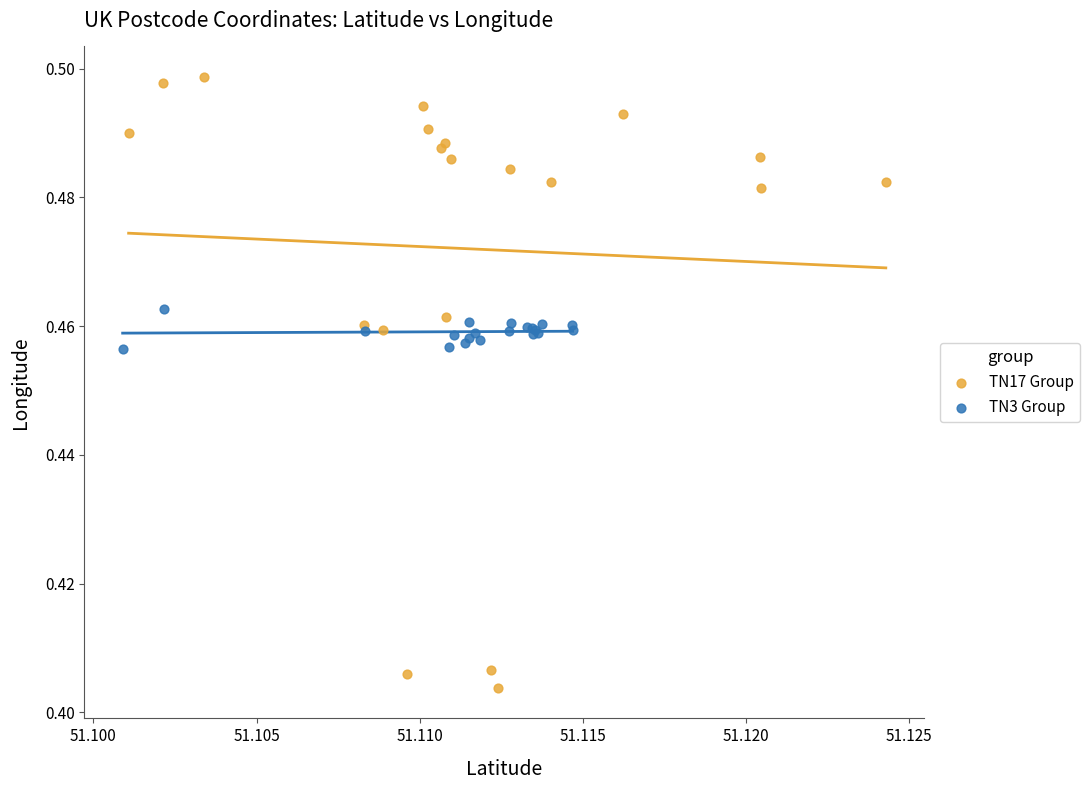

What are all the series names shown in the legend?

TN17 Group, TN3 Group